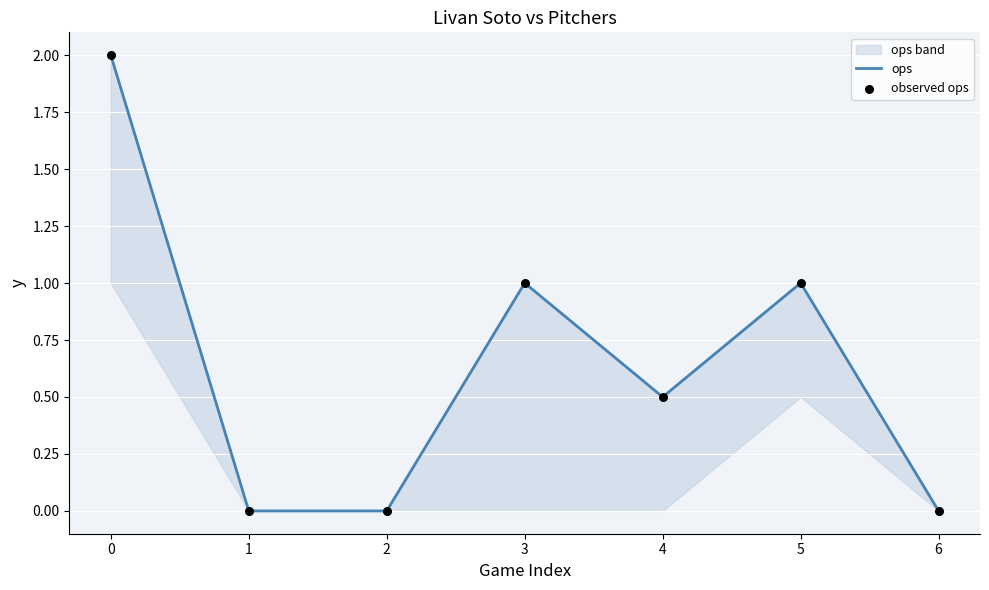

Which series contains the highest Y value?

ops